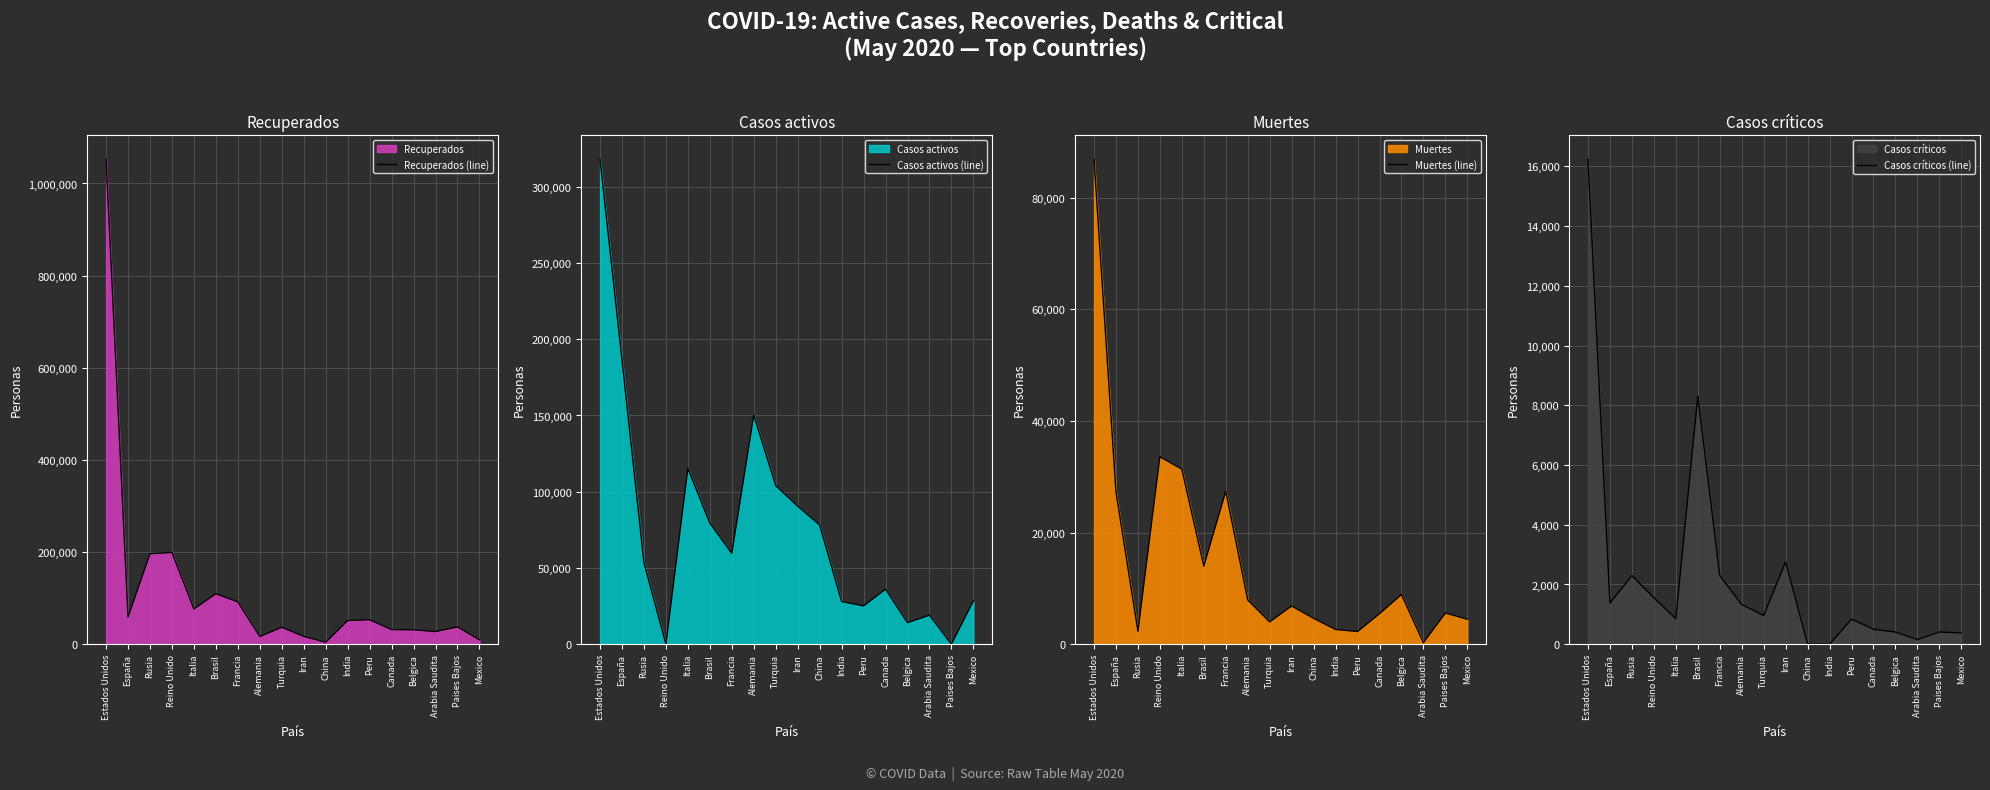

List the series in order of their peak value, highest first.

Recuperados (line), Casos activos (line), Muertes (line), Casos críticos (line)